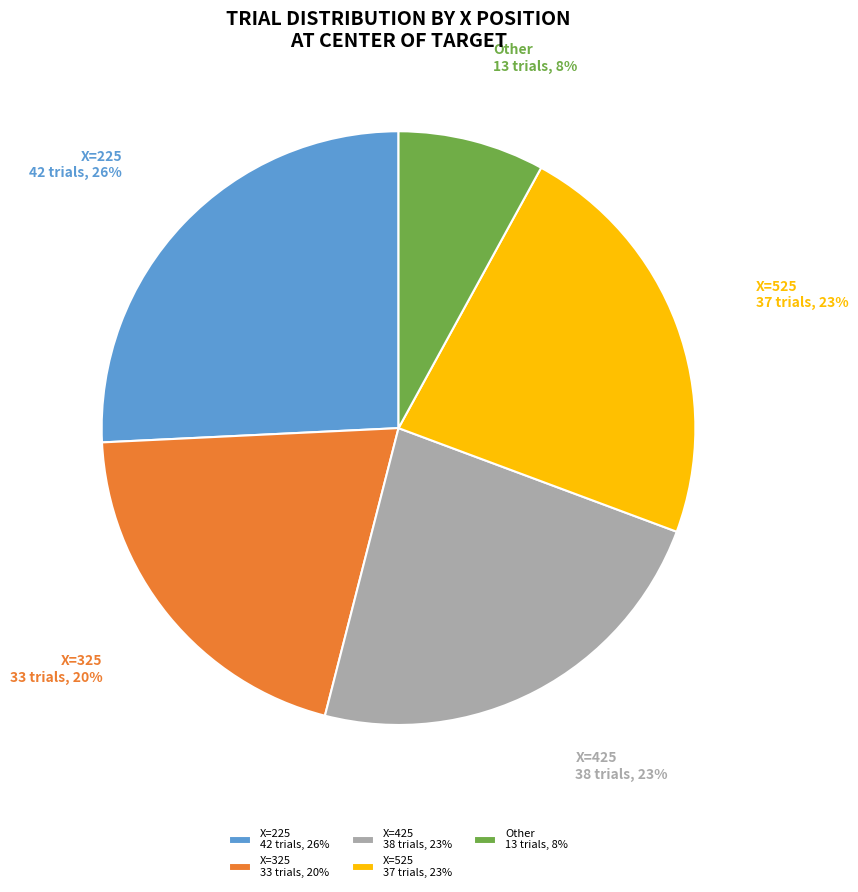

To the nearest percent, what percentage of the pie is X=325 33 trials, 20%?

20%